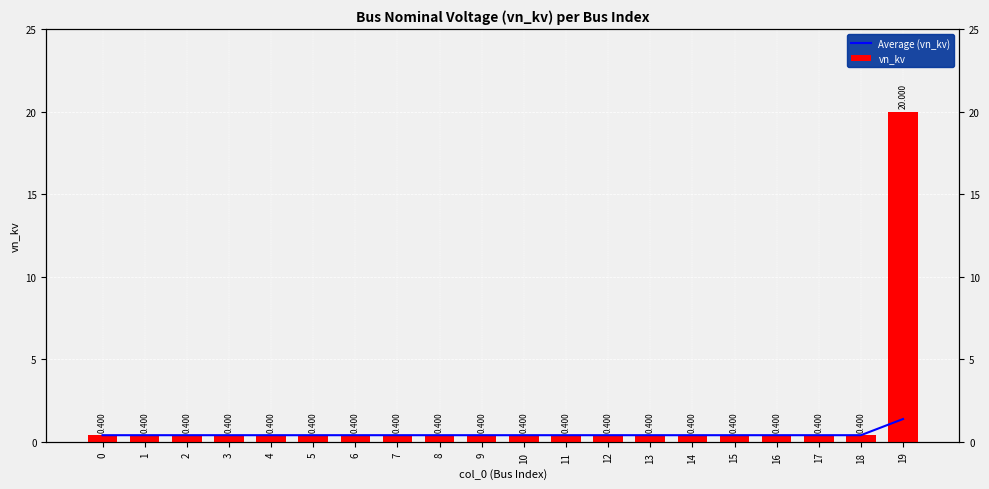

True or false: Average (vn_kv) has a value of 0.4 at 18.

True